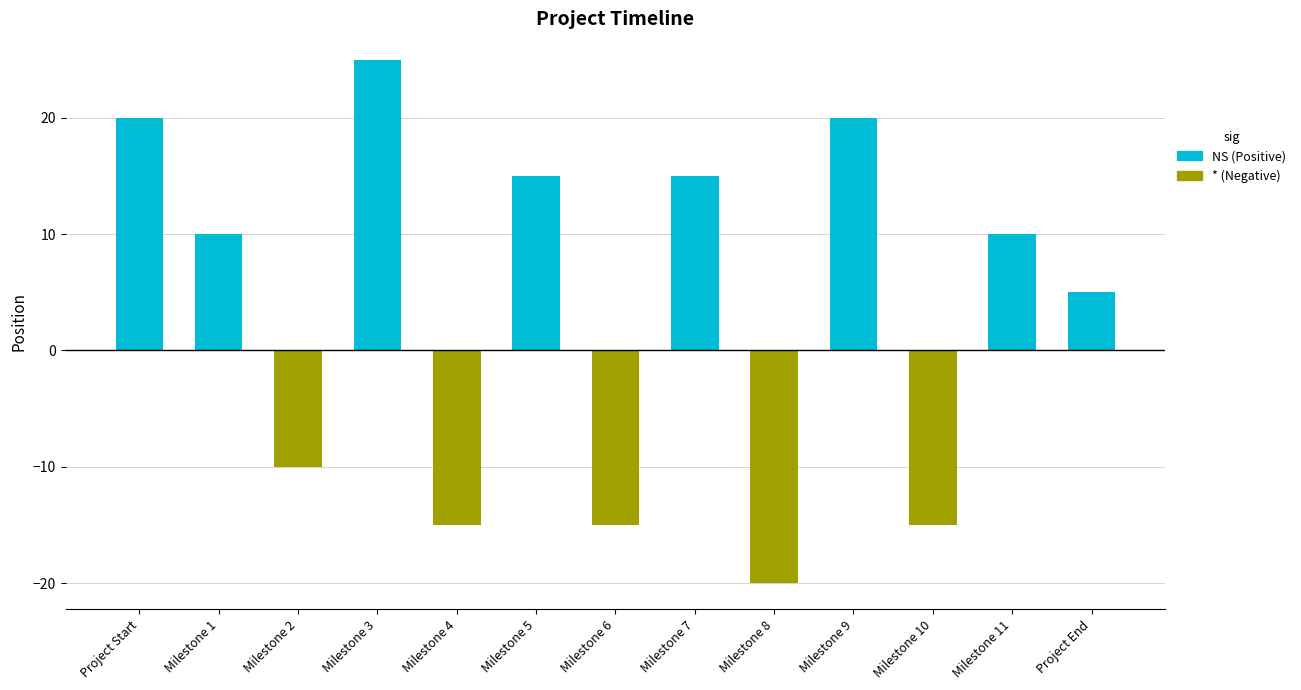

What is the difference between the values at Milestone 2 and Milestone 6?

5